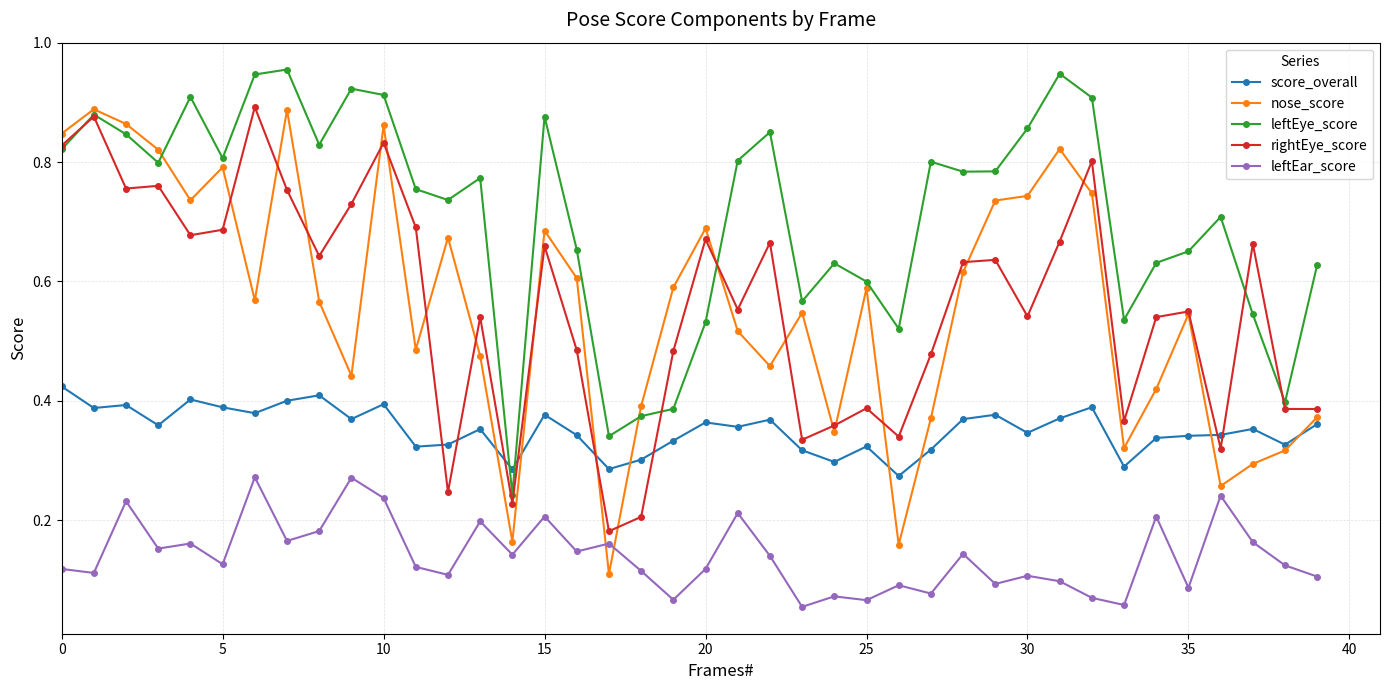

True or false: score_overall and leftEar_score intersect in this chart.

False